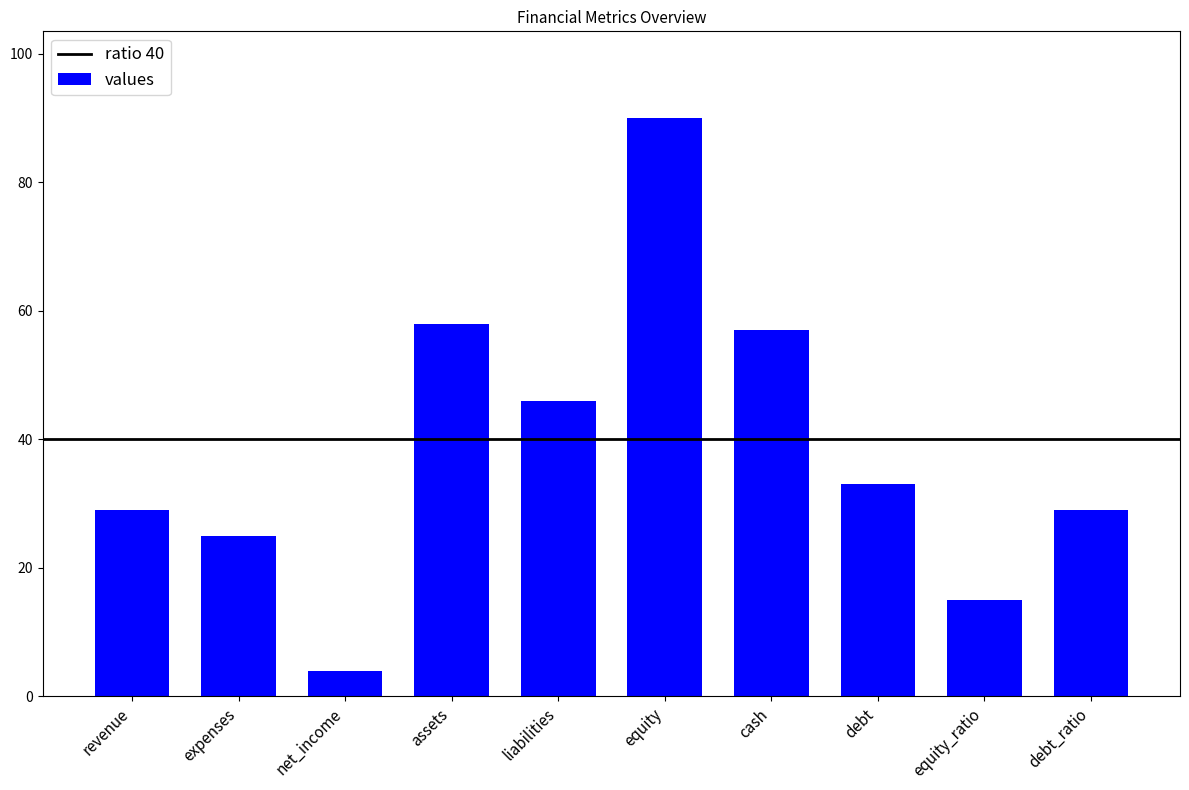

Which has a higher value, expenses or debt_ratio?

debt_ratio